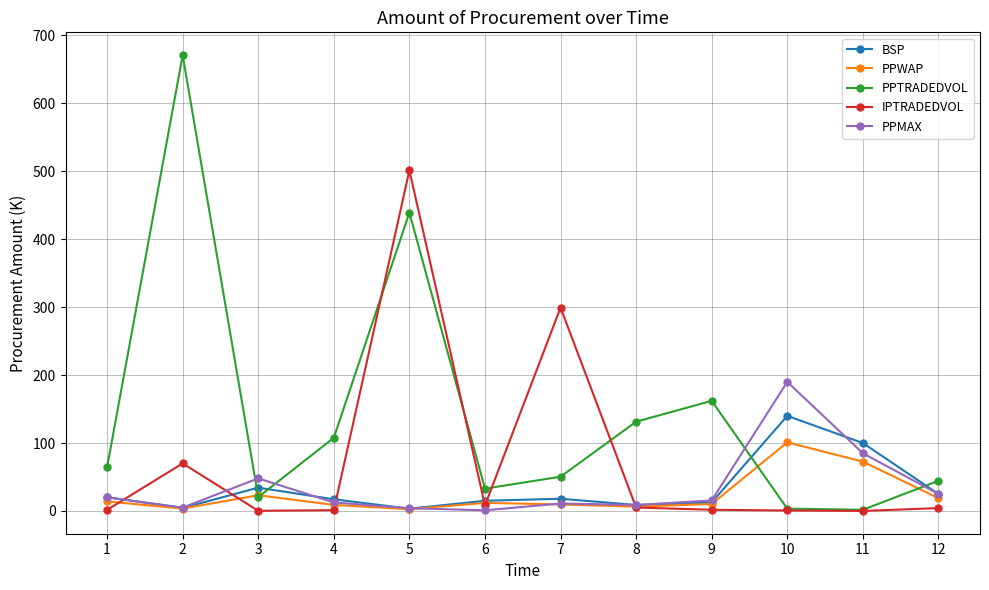

Between 5 and 9, which series saw the biggest shift?

IPTRADEDVOL